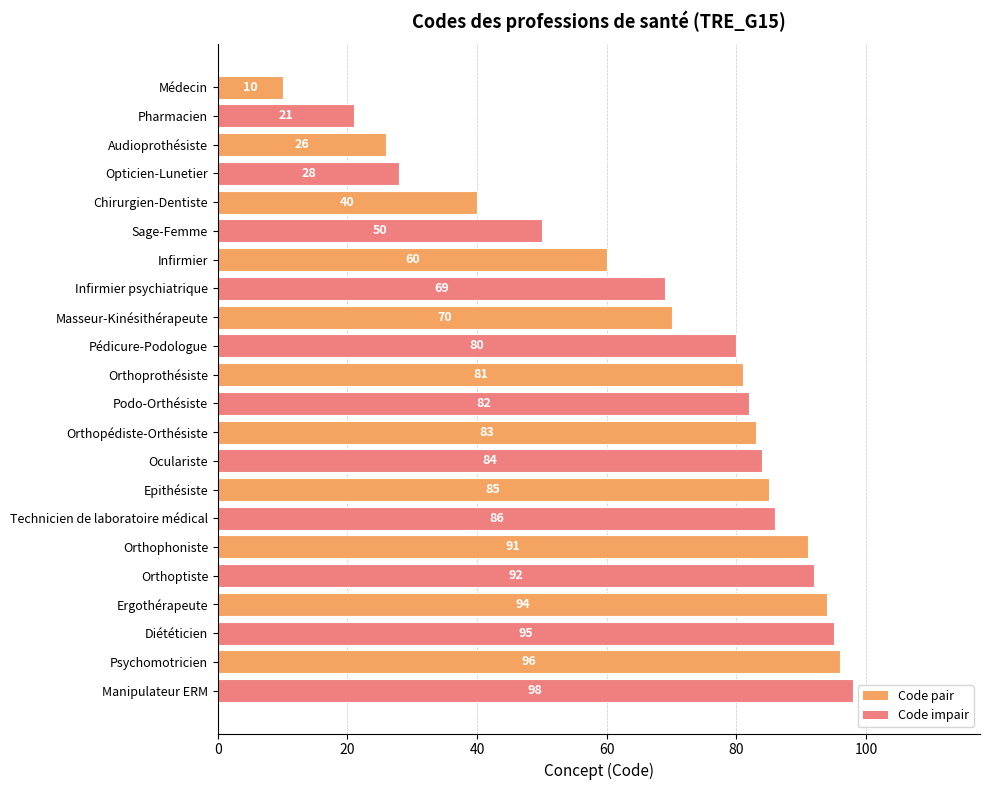

What is the greatest value displayed?

98